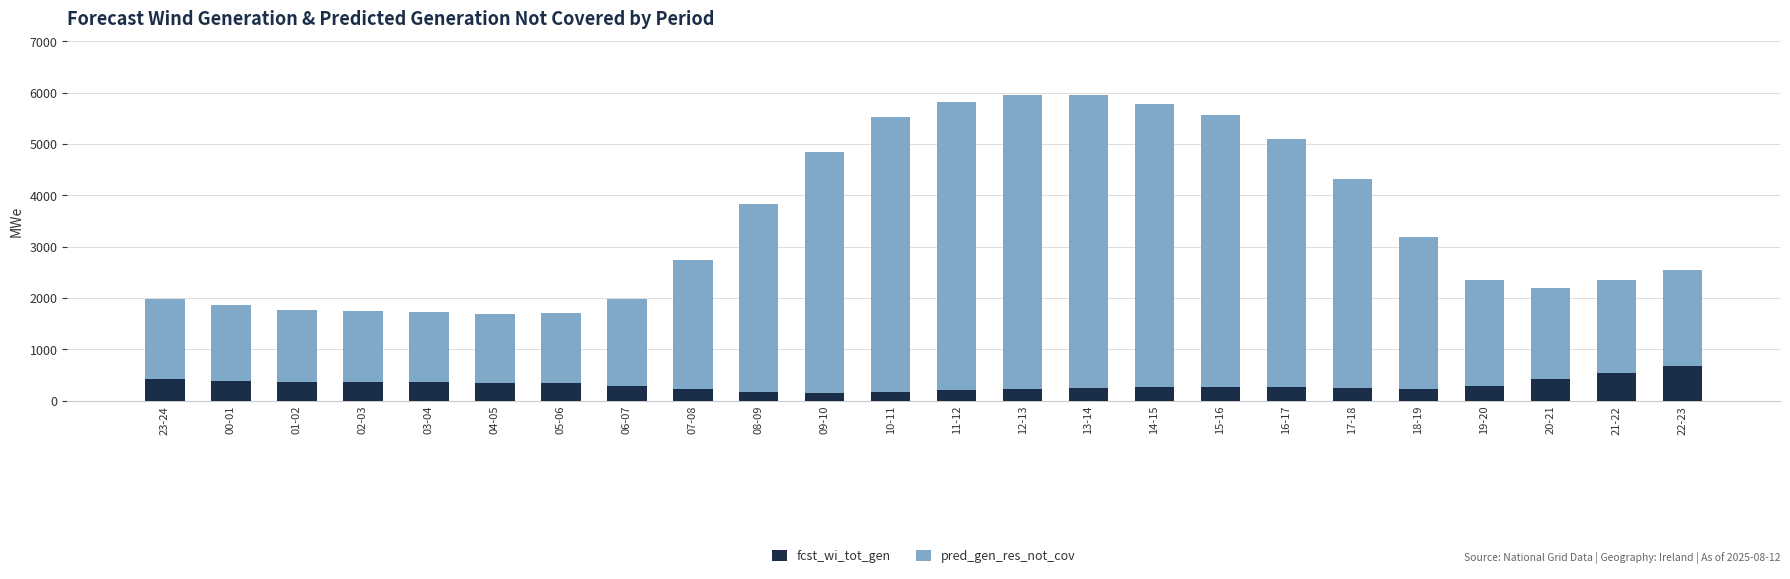

The value of fcst_wi_tot_gen at 05-06 is 340. True or false?

True